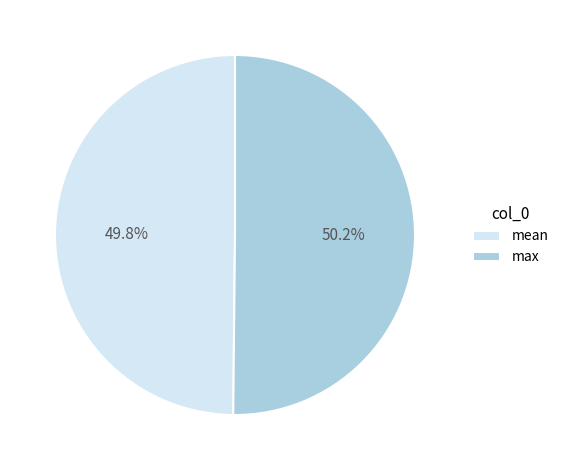

How many segments does this pie chart have?

2